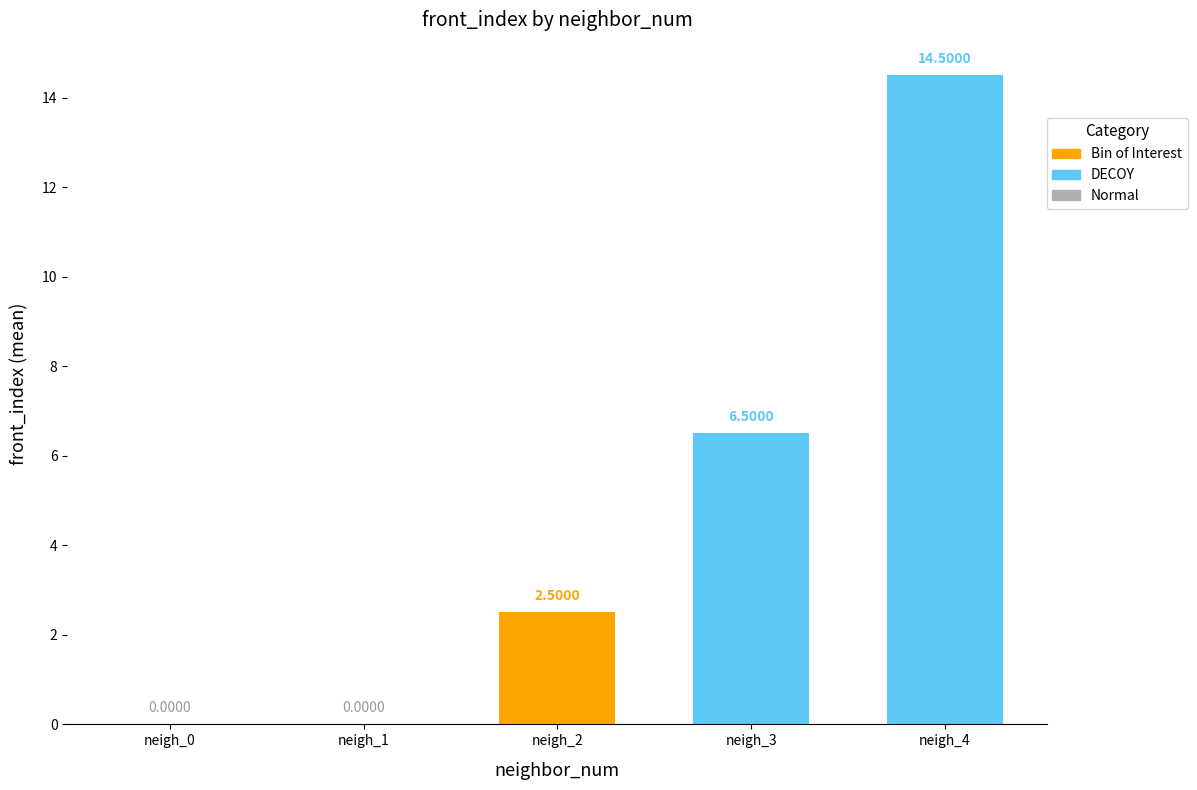

Which has a higher value, neigh_2 or neigh_4?

neigh_4